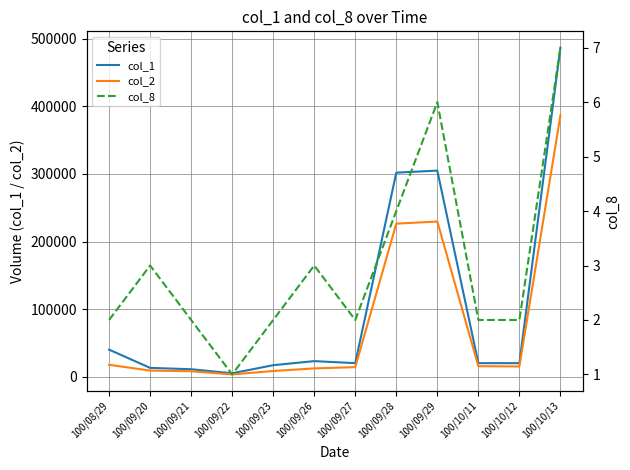

How many categories are shown in the chart?

12